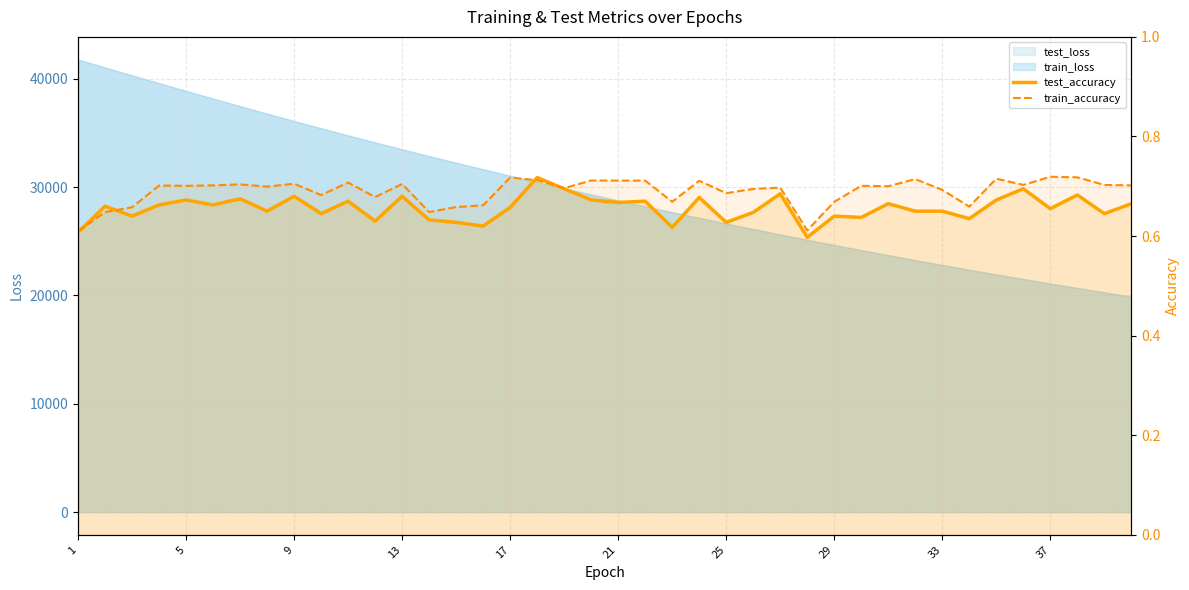

How many intersections are there between train_accuracy and test_accuracy?

4